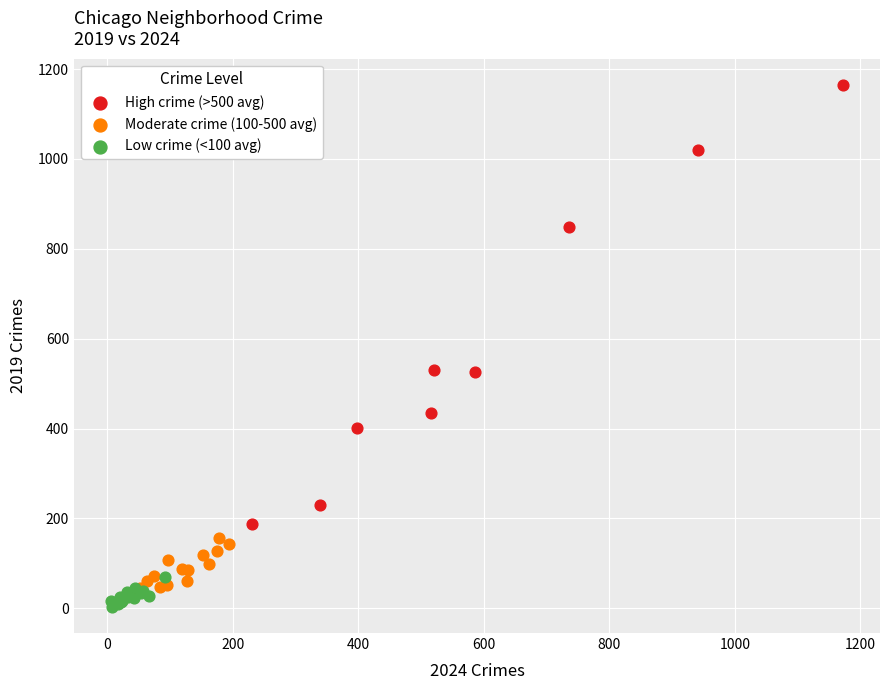

Which series has the widest spread of Y values?

High crime (>500 avg)